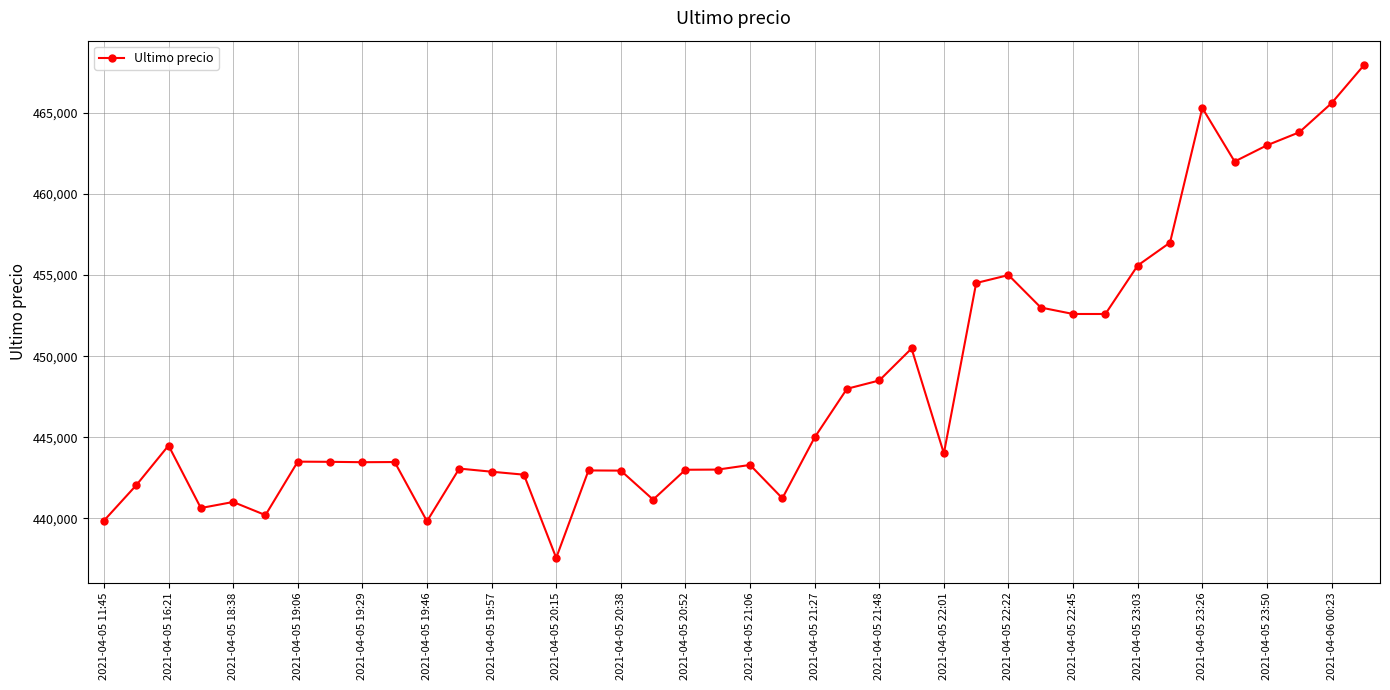

What is the maximum value shown in the chart?

467932